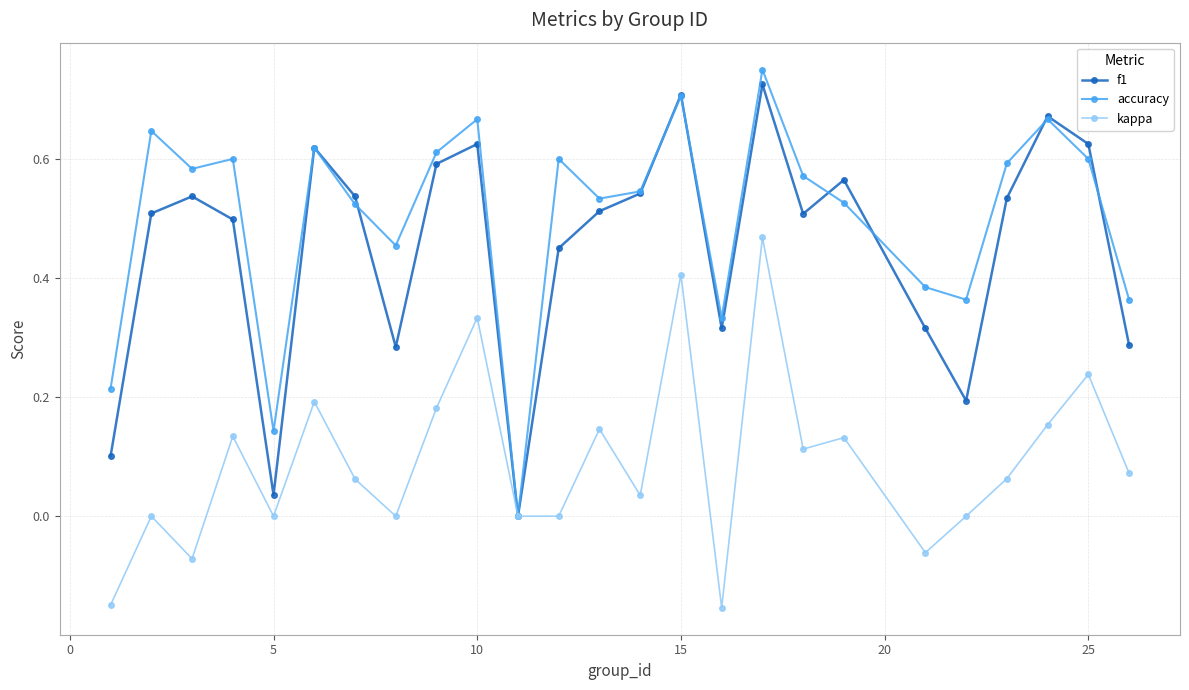

How many values in the f1 series exceed 0?

24